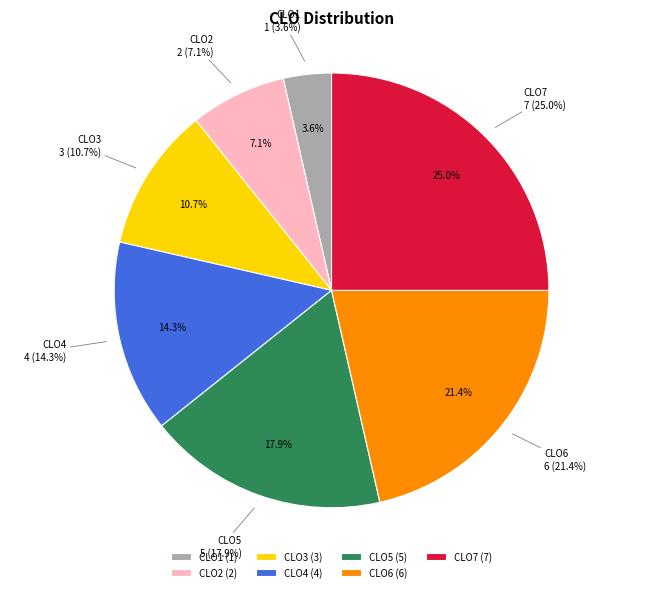

How many slices are in this pie chart?

7